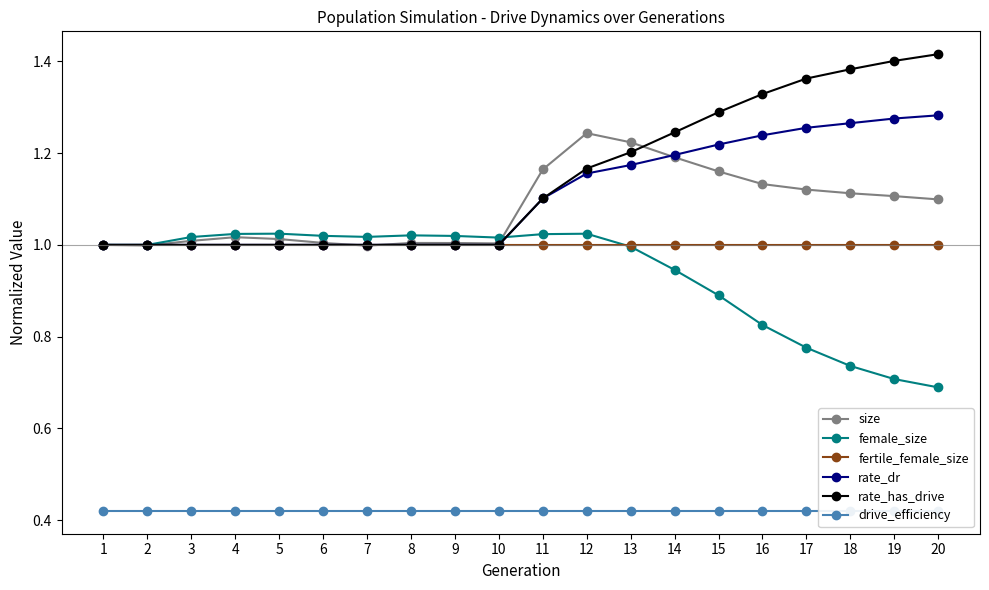

Is the value of female_size at 10 greater than the value of size at 3?

Yes